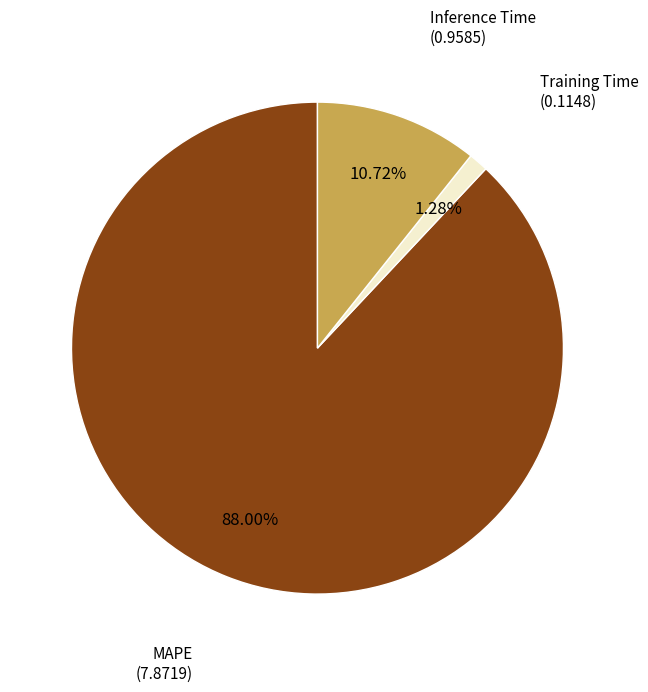

Between Inference Time and Training Time, which is larger?

Inference Time